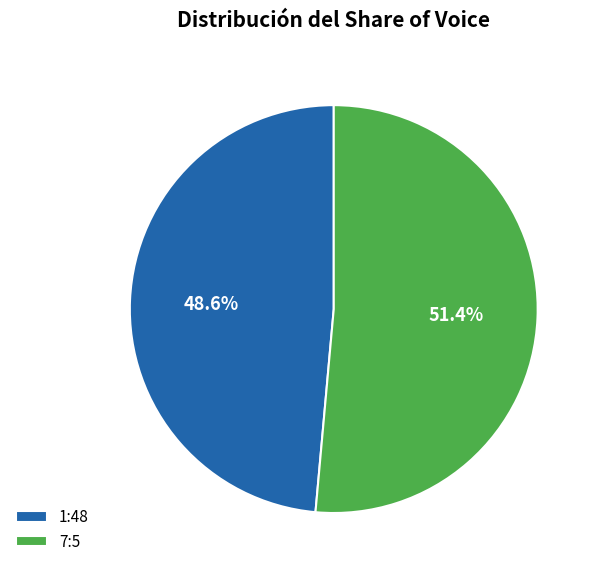

Which has a higher value, 7:5 or 1:48?

7:5